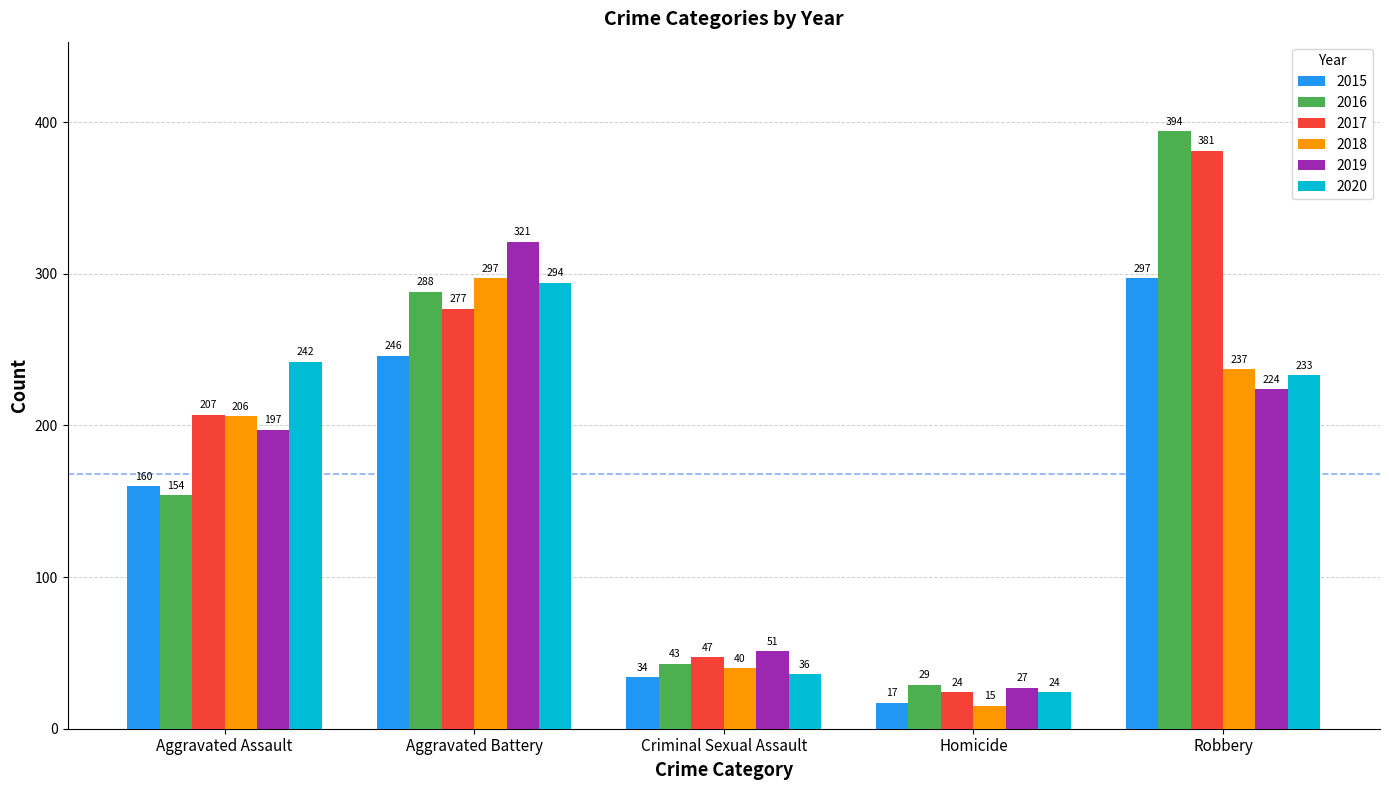

What is the minimum value for 2016?

29